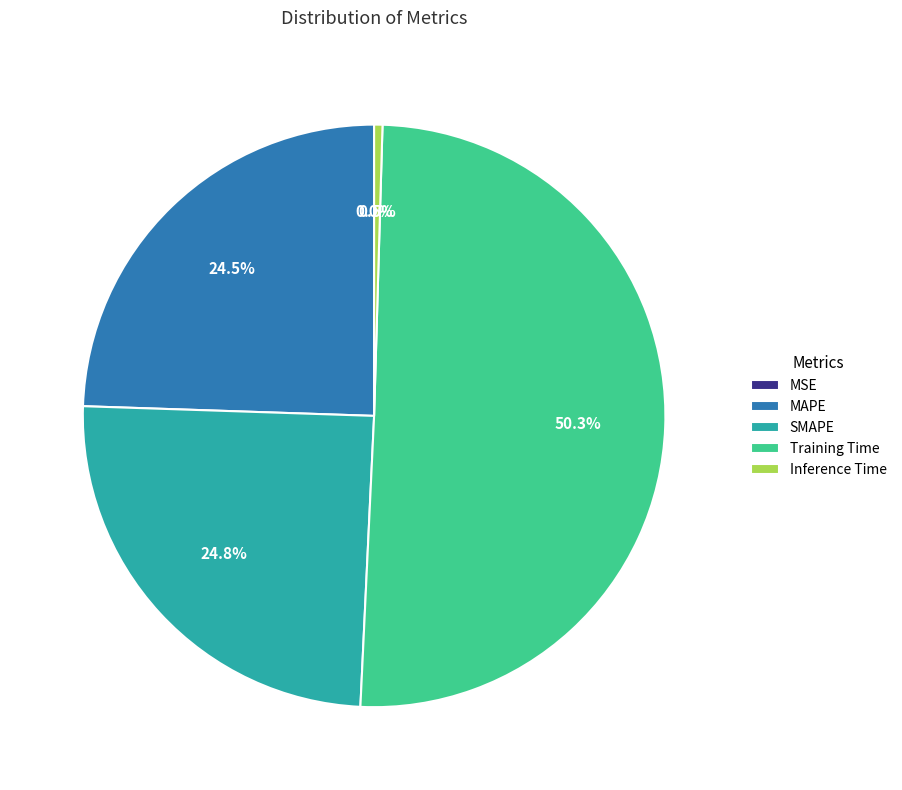

True or false: MAPE accounts for 33% of the total.

False